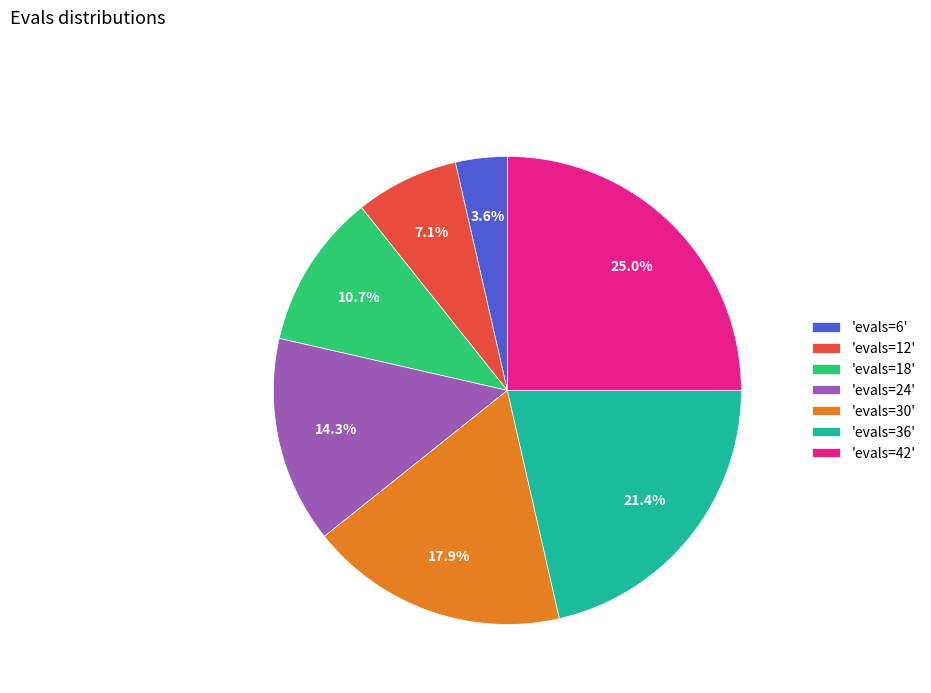

Between 'evals=36' and 'evals=42', which is larger?

'evals=42'